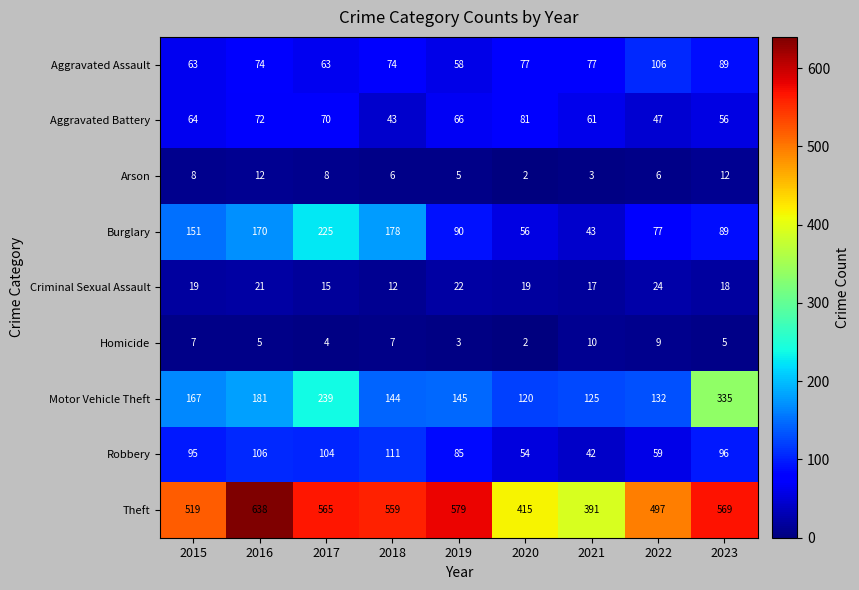

What is the sum of the Aggravated Battery values at 2016 and 2021?

133